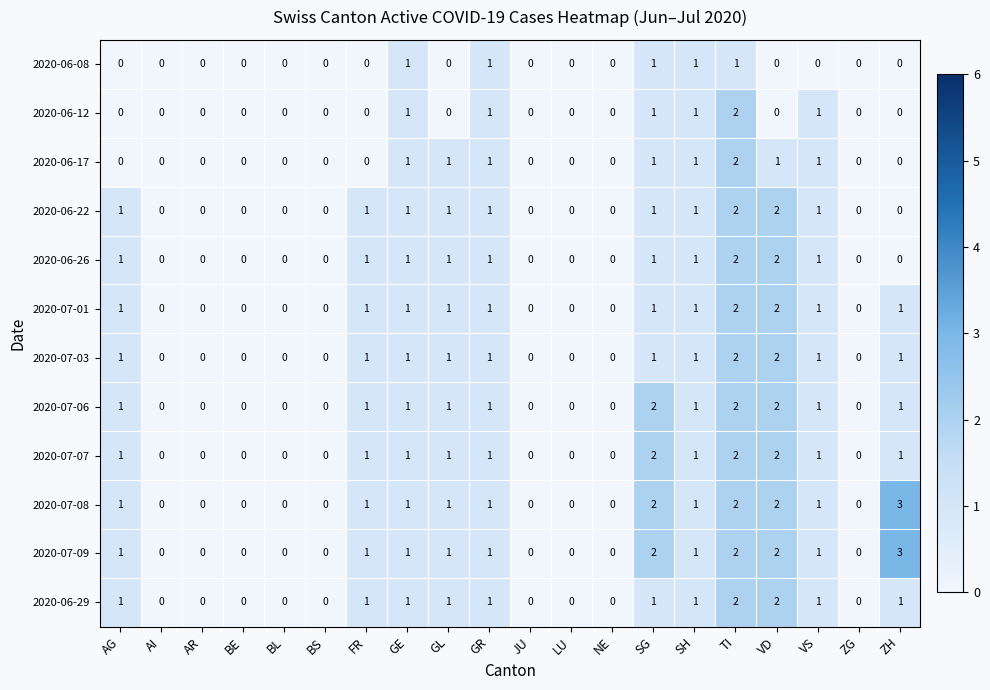

The 2020-07-08 series shows -2 at BE. True or false?

False